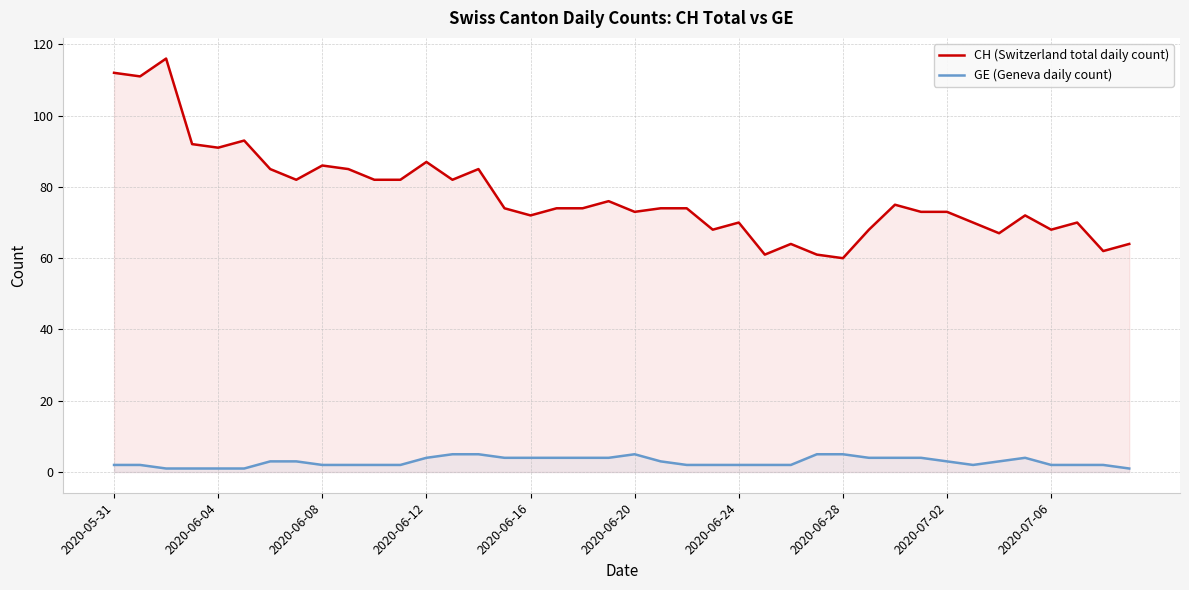

How many lines are shown in the chart?

2